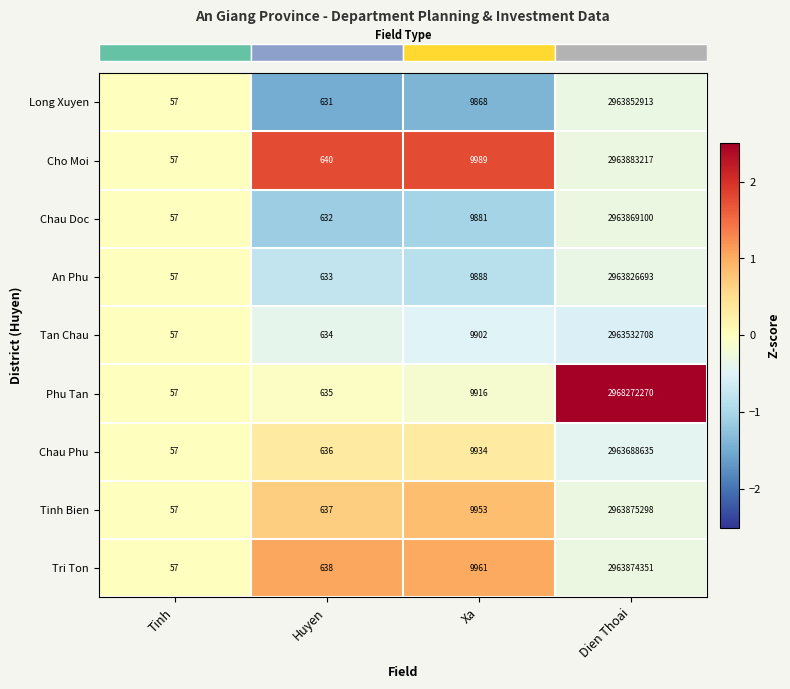

What is the difference between the highest and lowest values at Dien Thoai?

4739562